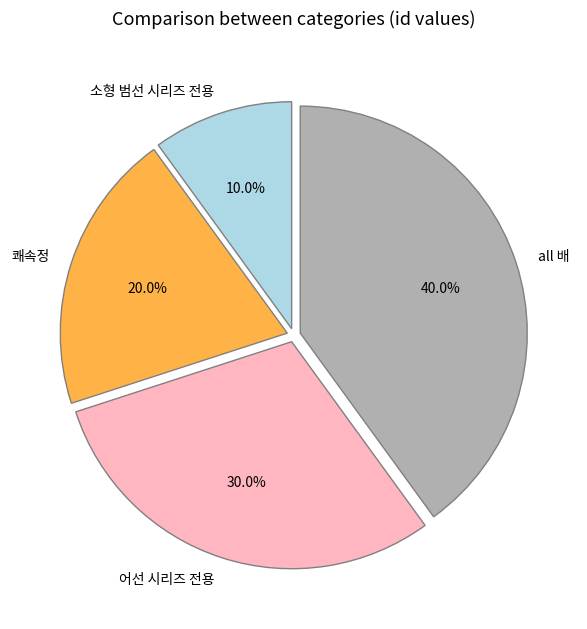

To the nearest percent, what is the average slice percentage?

25%